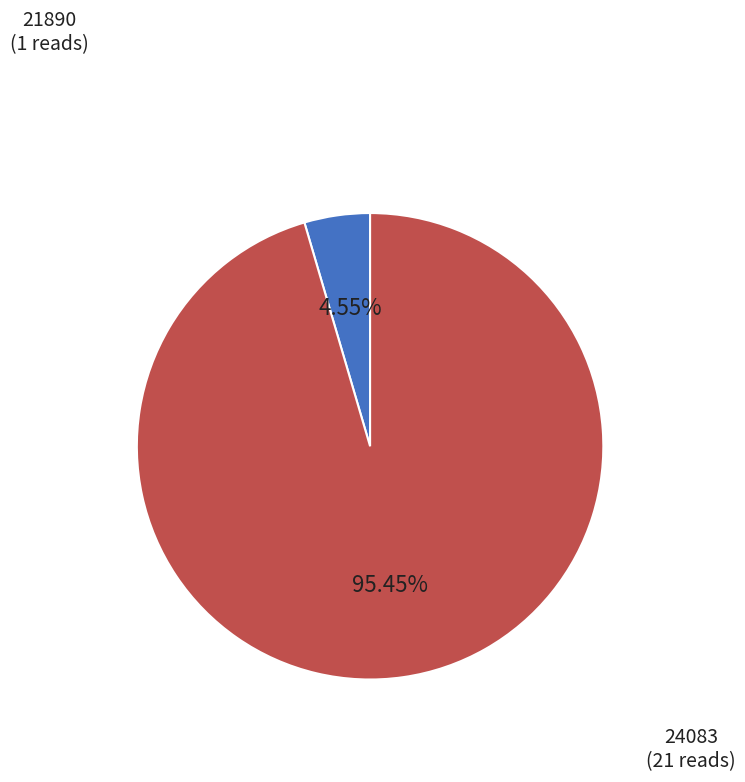

Is there a majority slice in this chart?

Yes